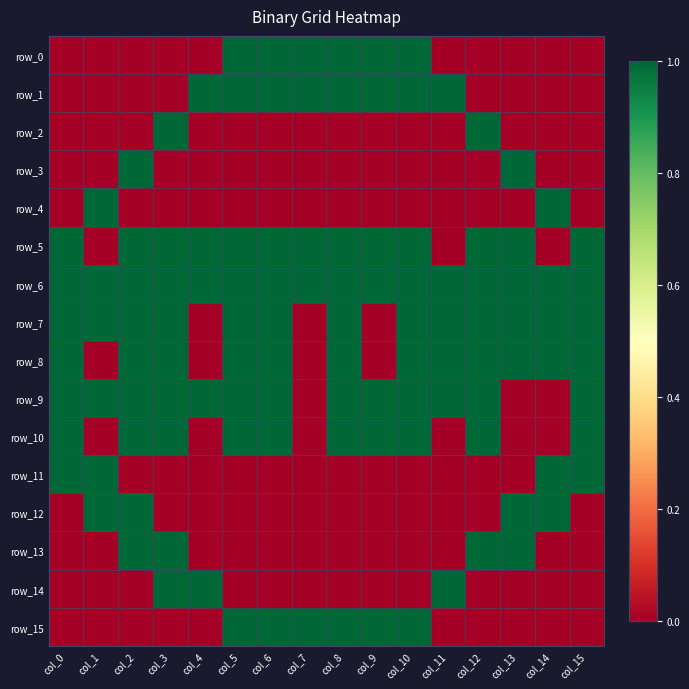

Which label corresponds to the largest value in the chart?

col_5